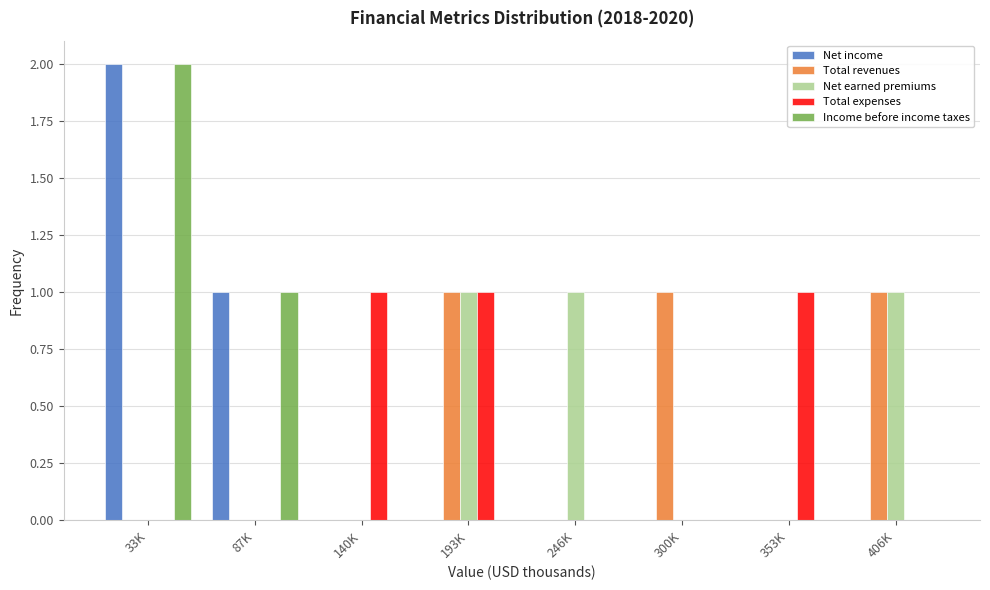

True or false: Net earned premiums has a value of 0 at 33K.

True